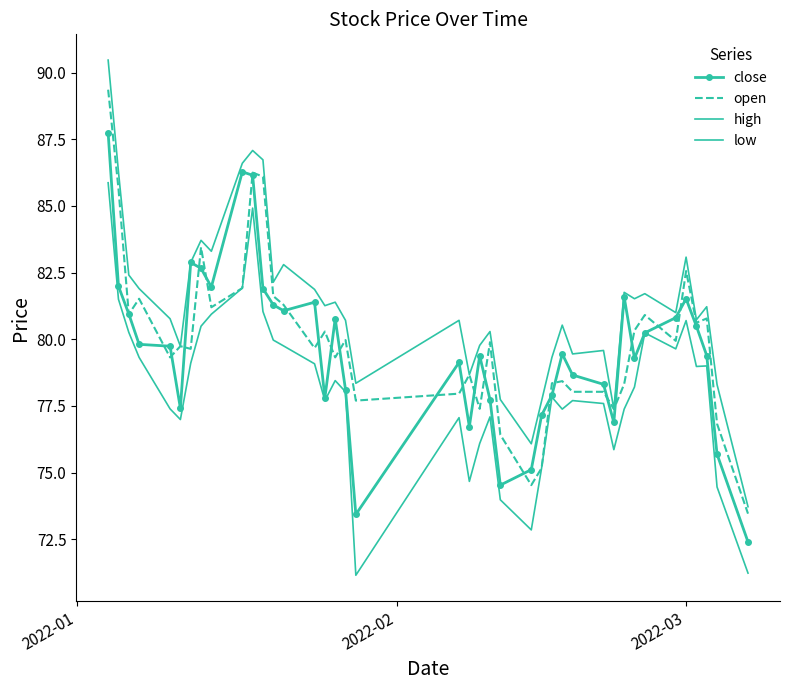

True or false: close and open intersect in this chart.

True